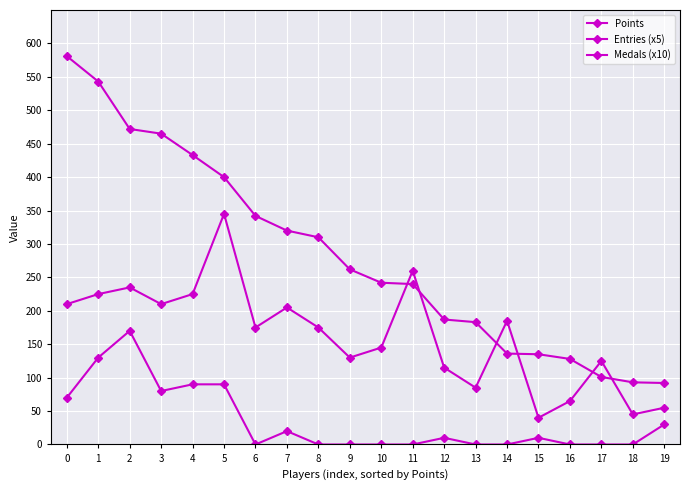

How many categories are shown in the chart?

20